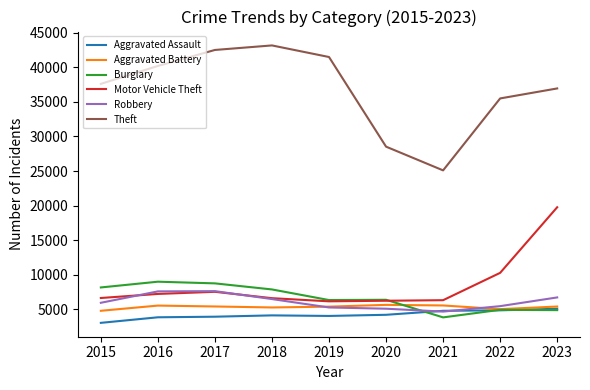

What is the difference between the highest and lowest values at 2015?

34603